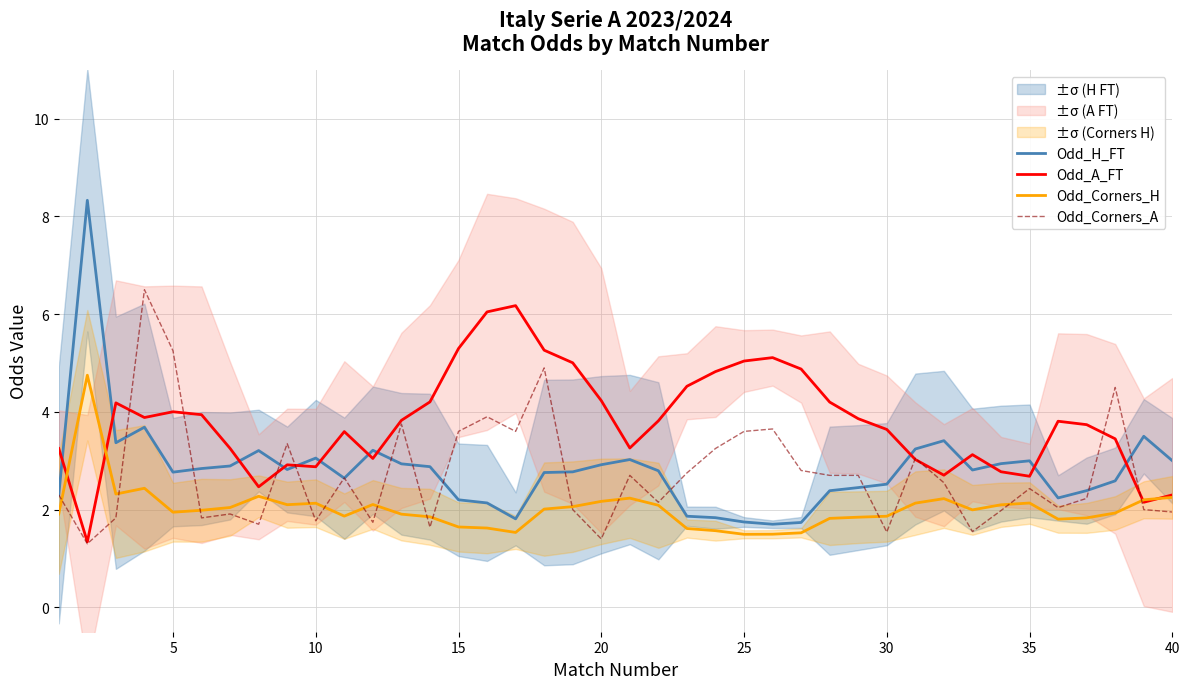

What is the highest value of the Odd_Corners_H series?

4.8